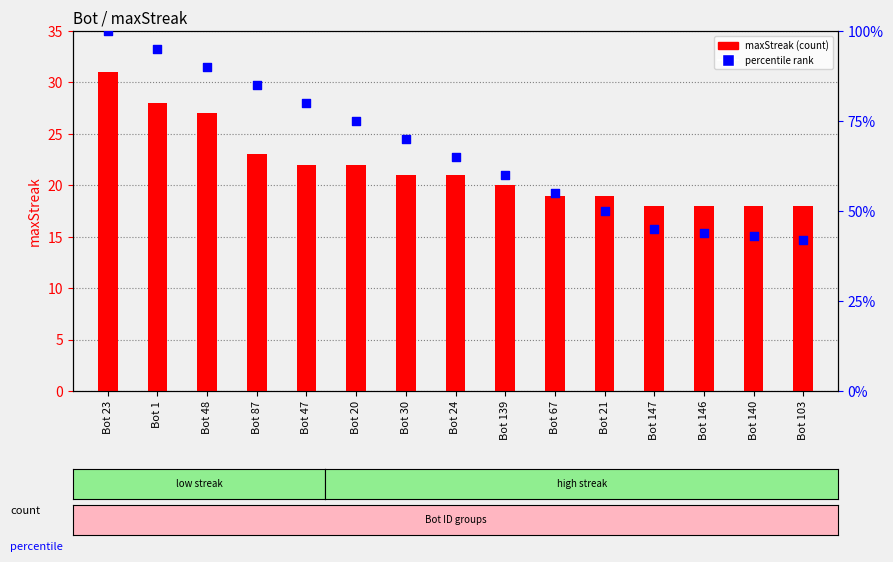

What is the total value across all series at Bot 139?

80